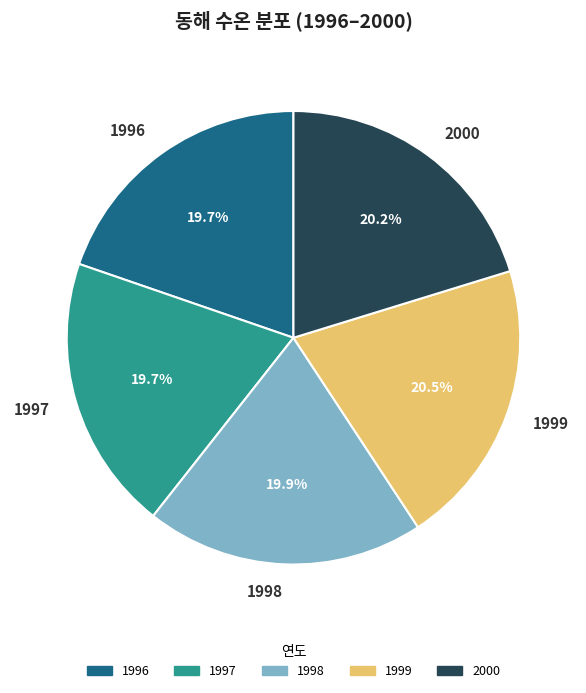

To the nearest percent, what is the difference between the largest and smallest slice percentages?

1%